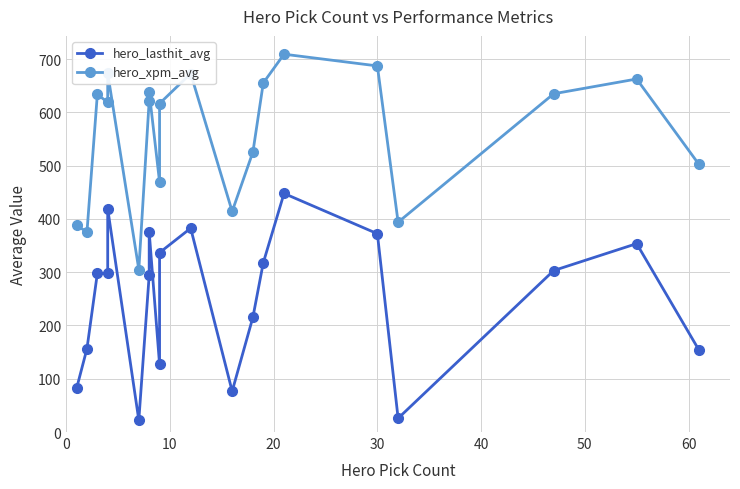

What is the difference between the maximum and minimum values in the hero_lasthit_avg series?

425.7